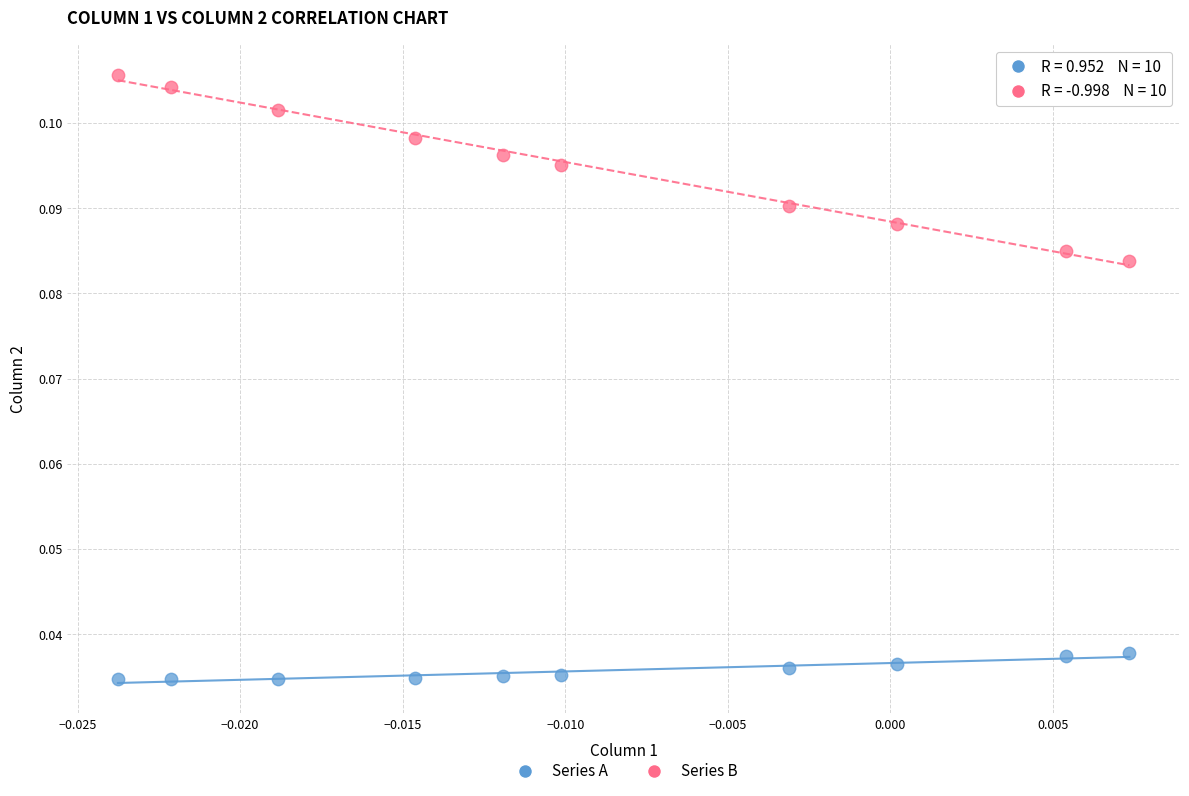

Which series has the widest spread of Y values?

Series B